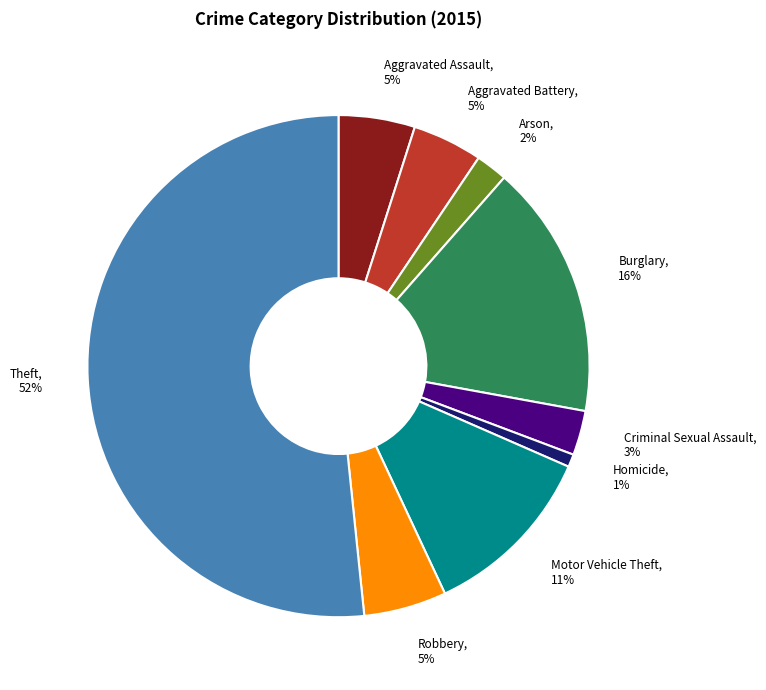

How many segments does this pie chart have?

9